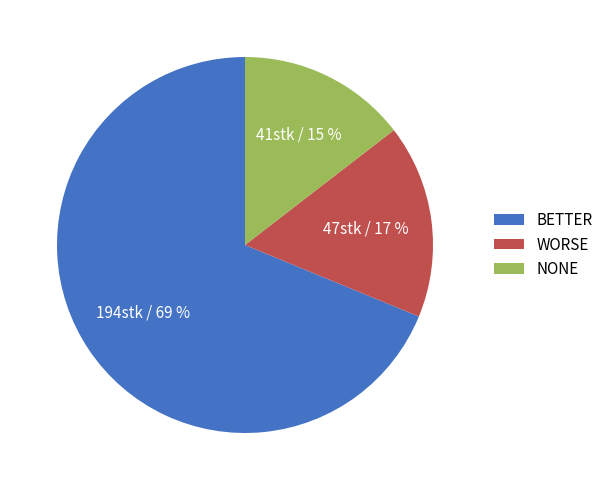

What percentage is the NONE slice, to the nearest percent?

15%